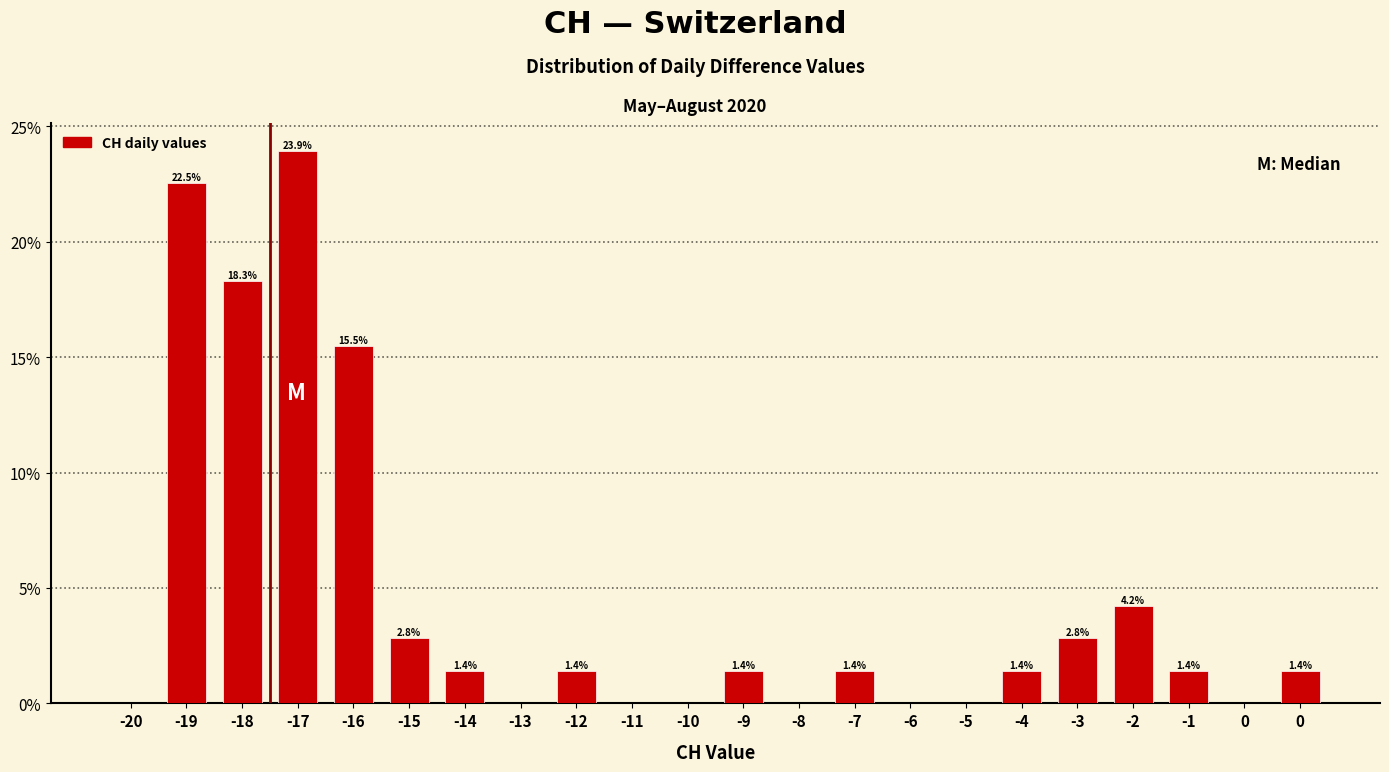

How many series are shown in this chart?

1